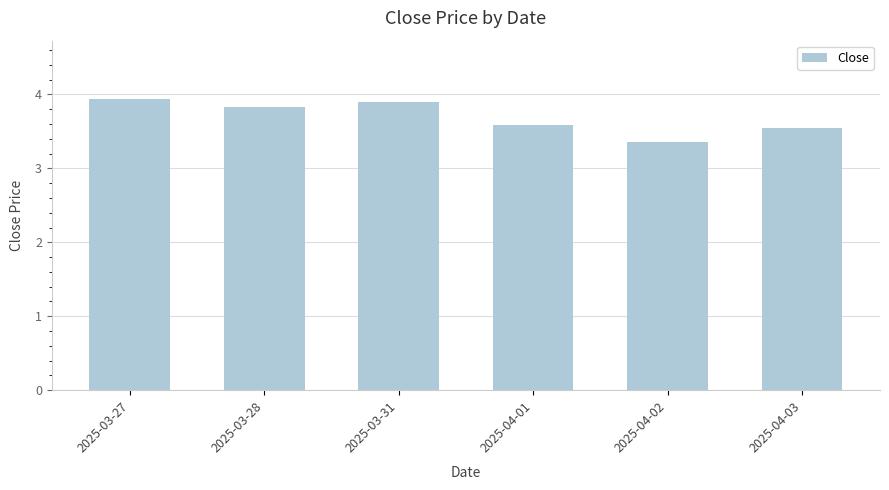

What is the value of the 3rd bar from the left?

3.9